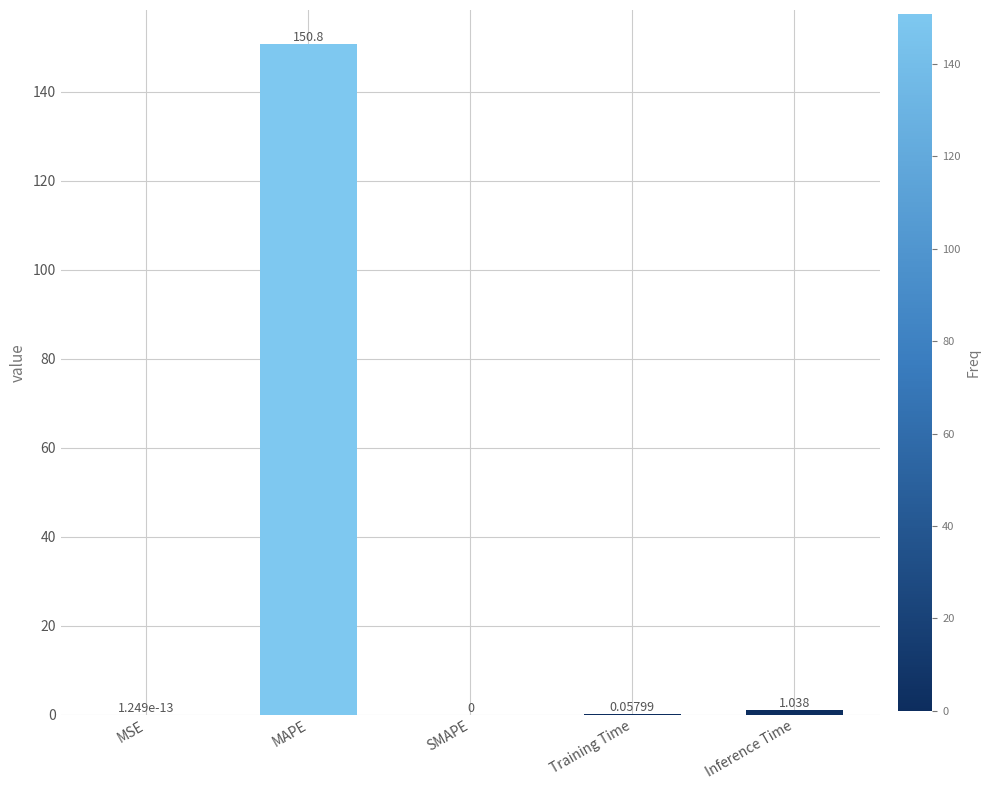

Are the bars grouped side by side (vs. stacked)?

No